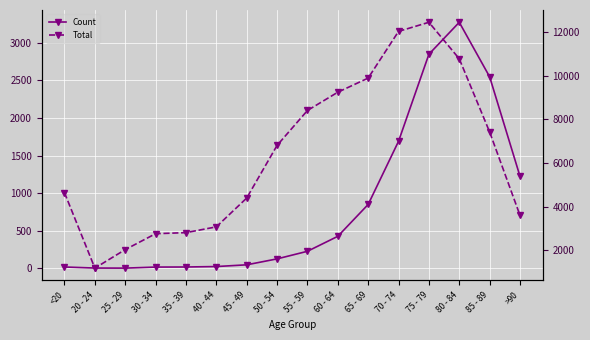

What is the lowest value of the Count series?

3